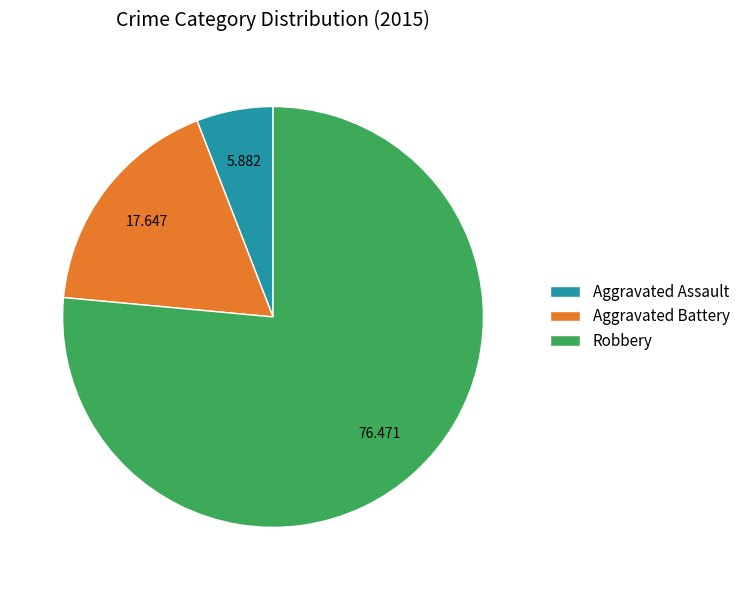

Which slice represents more than half of the pie?

Robbery